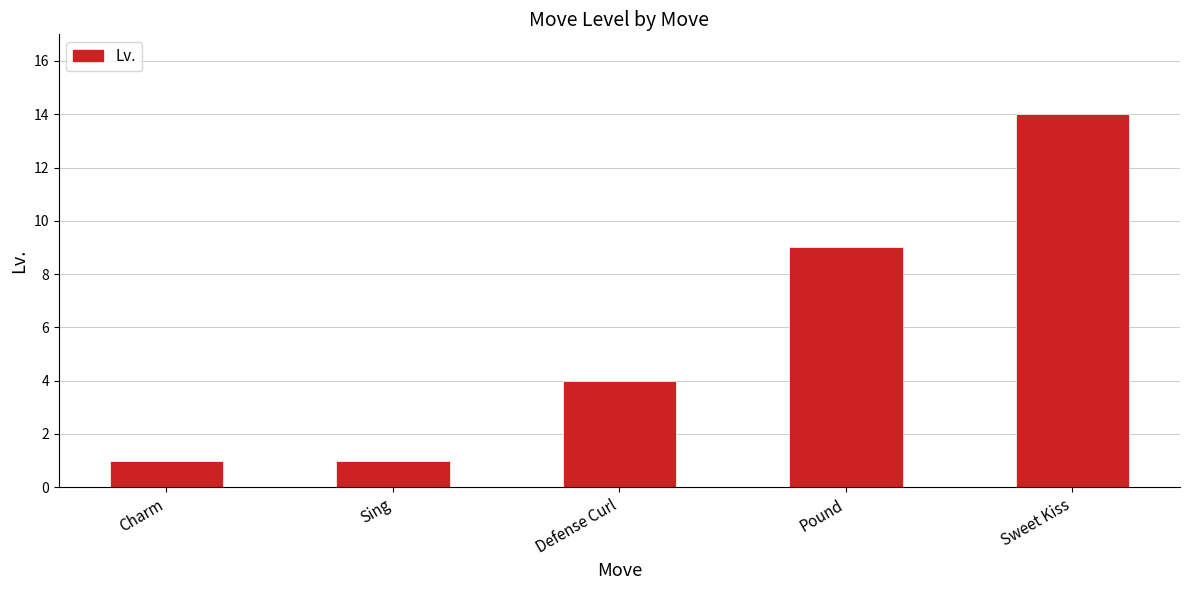

How many categories are shown in the chart?

5